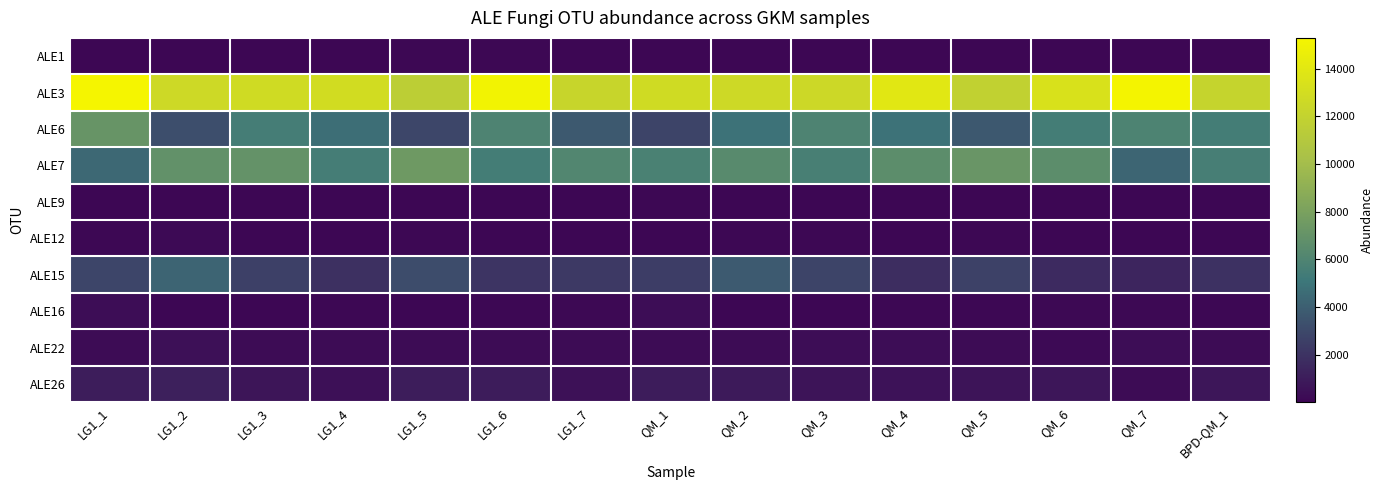

Reading left to right, what are all the values shown in this chart?

ALE1: LG1_1=70	LG1_2=46	LG1_3=58	LG1_4=32	LG1_5=88	LG1_6=78	LG1_7=48	QM_1=68	QM_2=31	QM_3=22	QM_4=30	QM_5=15	QM_6=52	QM_7=49	BPD-QM_1=65
ALE3: LG1_1=15286	LG1_2=12628	LG1_3=12819	LG1_4=12922	LG1_5=11535	LG1_6=15088	LG1_7=12262	QM_1=12799	QM_2=12638	QM_3=12548	QM_4=13971	QM_5=11831	QM_6=13369	QM_7=15197	BPD-QM_1=12147
ALE6: LG1_1=7147	LG1_2=3245	LG1_3=5549	LG1_4=4721	LG1_5=2923	LG1_6=5949	LG1_7=3745	QM_1=2802	QM_2=4899	QM_3=5943	QM_4=4871	QM_5=3702	QM_6=5452	QM_7=5860	BPD-QM_1=5464
ALE7: LG1_1=4374	LG1_2=6900	LG1_3=6984	LG1_4=5555	LG1_5=7432	LG1_6=5459	LG1_7=6123	QM_1=5745	QM_2=6427	QM_3=5672	QM_4=6612	QM_5=7210	QM_6=6632	QM_7=4299	BPD-QM_1=5565
ALE9: LG1_1=35	LG1_2=48	LG1_3=40	LG1_4=34	LG1_5=51	LG1_6=68	LG1_7=59	QM_1=77	QM_2=47	QM_3=65	QM_4=71	QM_5=26	QM_6=61	QM_7=68	BPD-QM_1=34
ALE12: LG1_1=84	LG1_2=208	LG1_3=50	LG1_4=52	LG1_5=78	LG1_6=49	LG1_7=57	QM_1=56	QM_2=91	QM_3=99	QM_4=34	QM_5=90	QM_6=43	QM_7=21	BPD-QM_1=61
ALE15: LG1_1=2859	LG1_2=4200	LG1_3=2590	LG1_4=1868	LG1_5=3142	LG1_6=2053	LG1_7=2283	QM_1=2488	QM_2=3817	QM_3=2759	QM_4=1747	QM_5=2689	QM_6=1679	QM_7=1428	BPD-QM_1=1958
ALE16: LG1_1=335	LG1_2=42	LG1_3=12	LG1_4=105	LG1_5=44	LG1_6=102	LG1_7=165	QM_1=365	QM_2=14	QM_3=16	QM_4=130	QM_5=76	QM_6=167	QM_7=188	BPD-QM_1=108
ALE22: LG1_1=307	LG1_2=437	LG1_3=272	LG1_4=275	LG1_5=280	LG1_6=289	LG1_7=285	QM_1=308	QM_2=272	QM_3=361	QM_4=359	QM_5=307	QM_6=219	QM_7=320	BPD-QM_1=278
ALE26: LG1_1=1058	LG1_2=1172	LG1_3=713	LG1_4=439	LG1_5=1068	LG1_6=988	LG1_7=493	QM_1=1012	QM_2=924	QM_3=637	QM_4=558	QM_5=630	QM_6=771	QM_7=310	BPD-QM_1=732